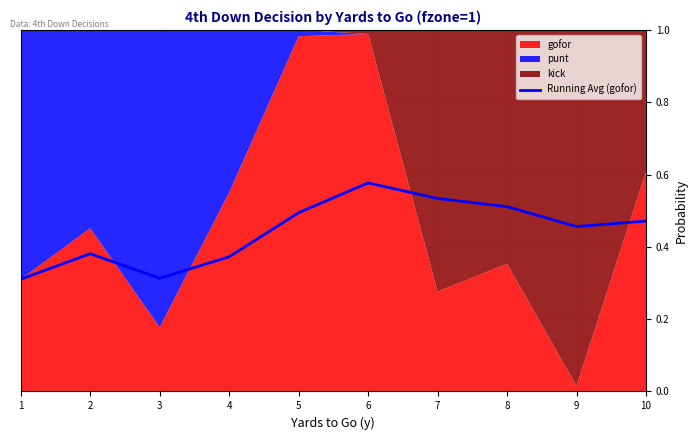

What is the sum of all values?

4.4